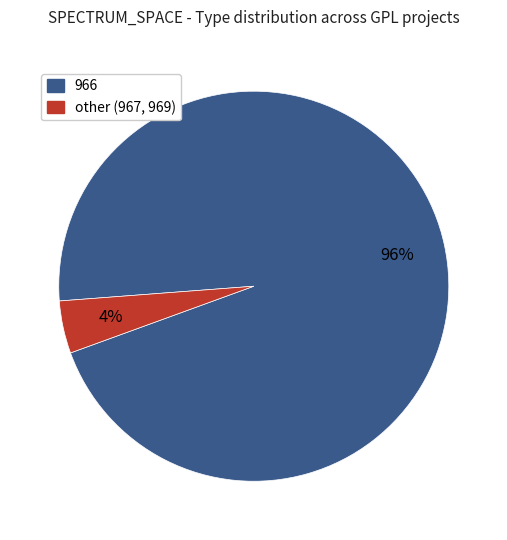

Is there any slice that represents more than half of the pie?

Yes